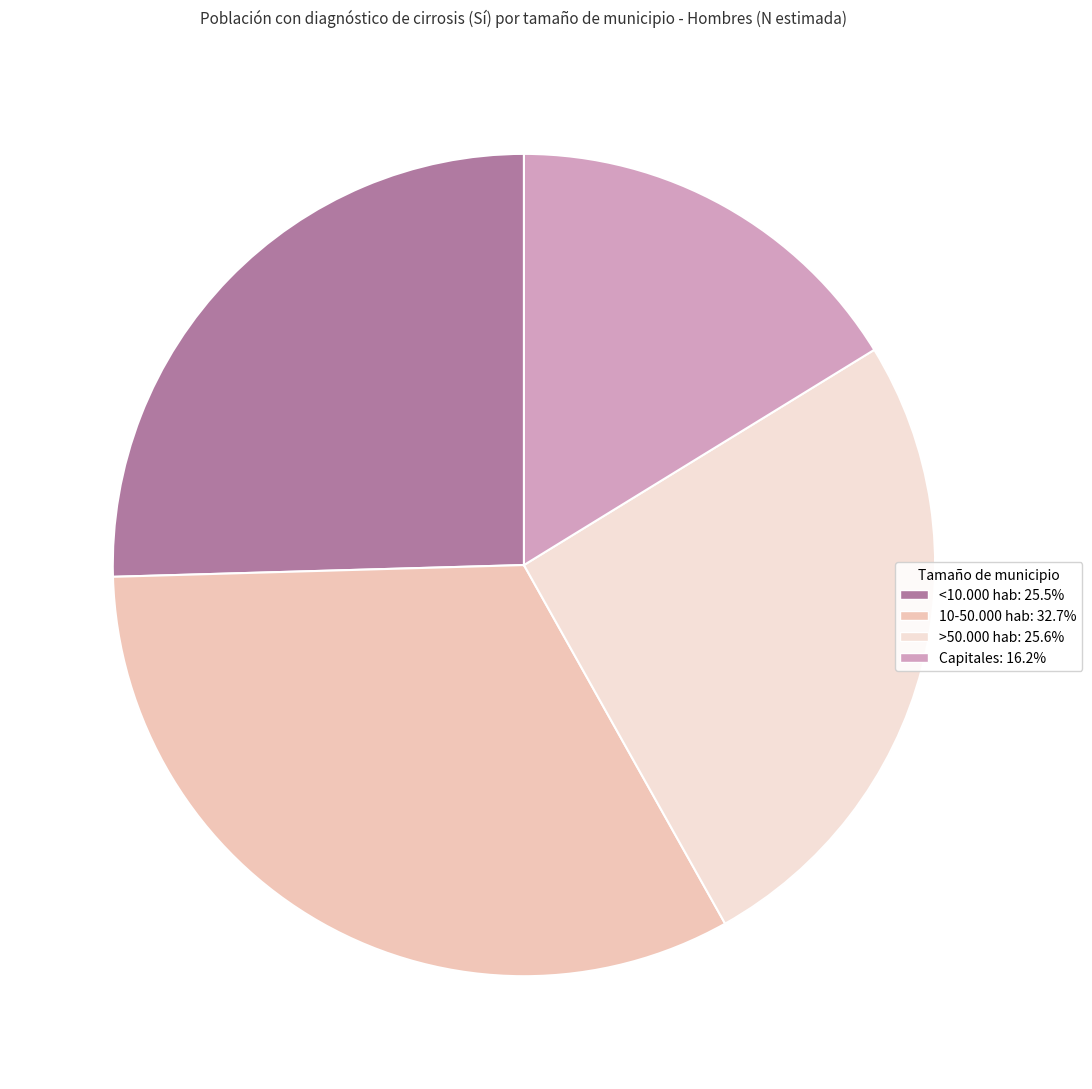

How many slices are in this pie chart?

4